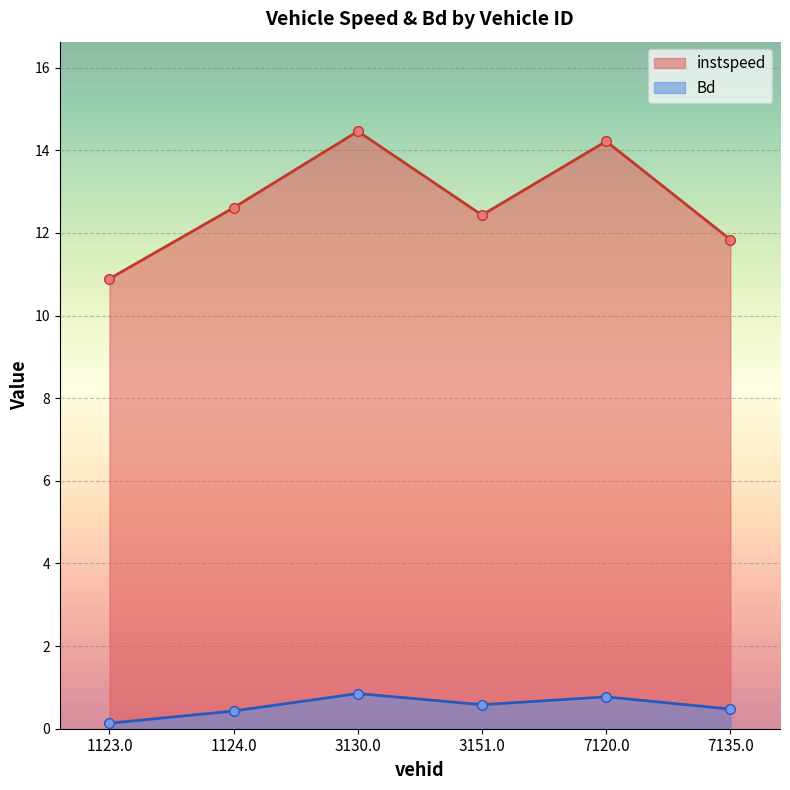

What is the highest value of the Bd series?

0.9